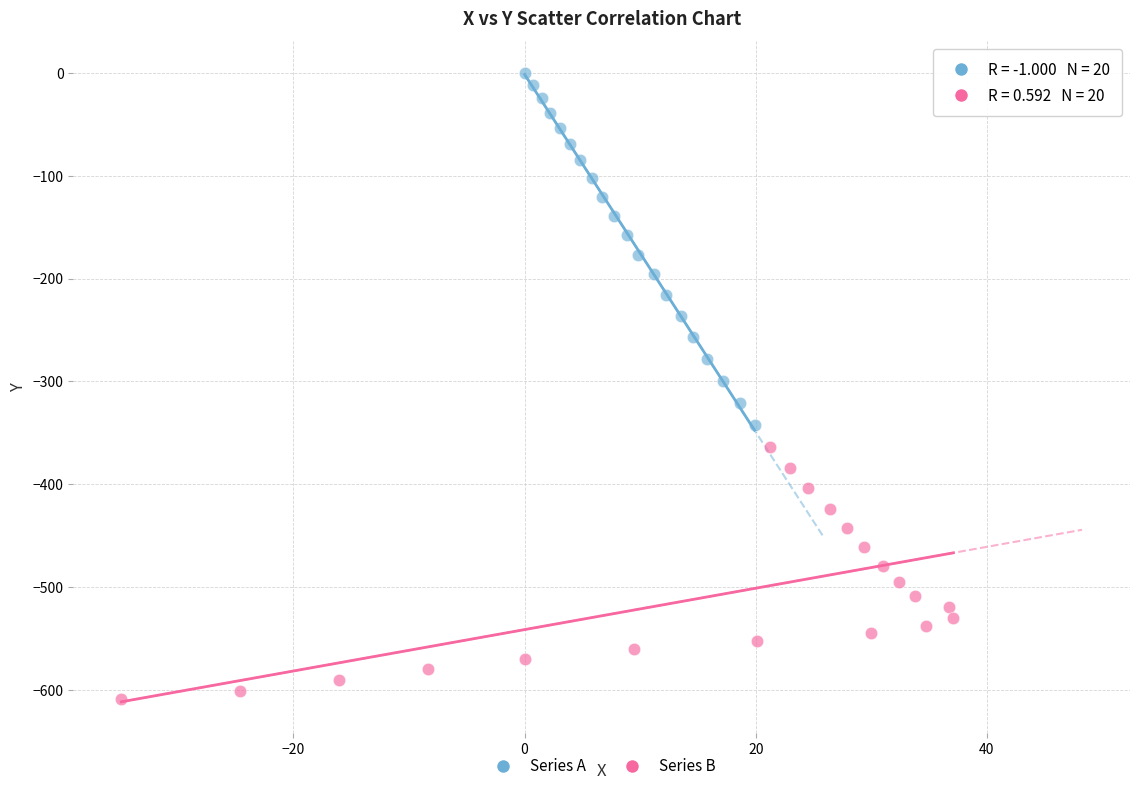

What are all the series names shown in the legend?

Series A, Series B